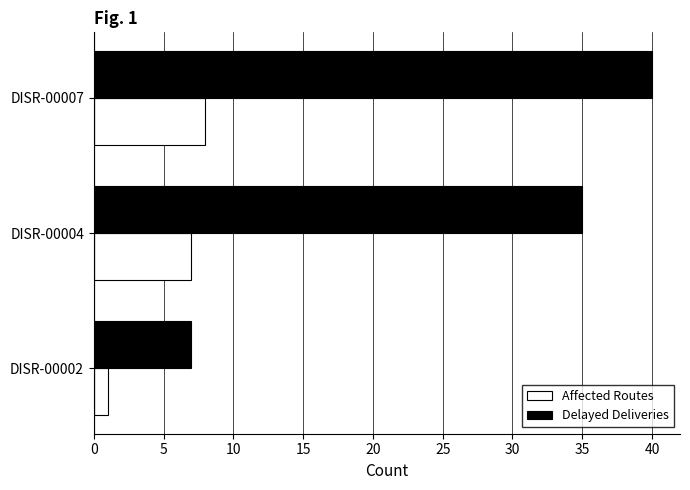

What is the total value across all series at DISR-00004?

42